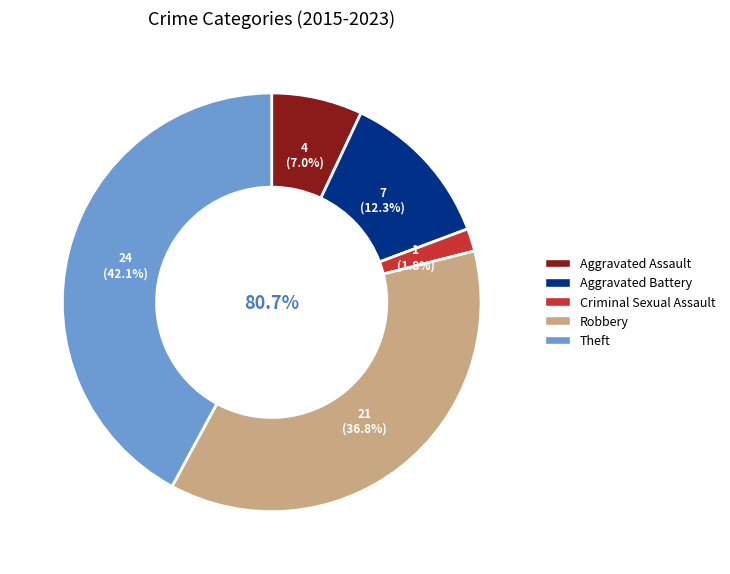

To the nearest percent, what is the average slice percentage?

20%